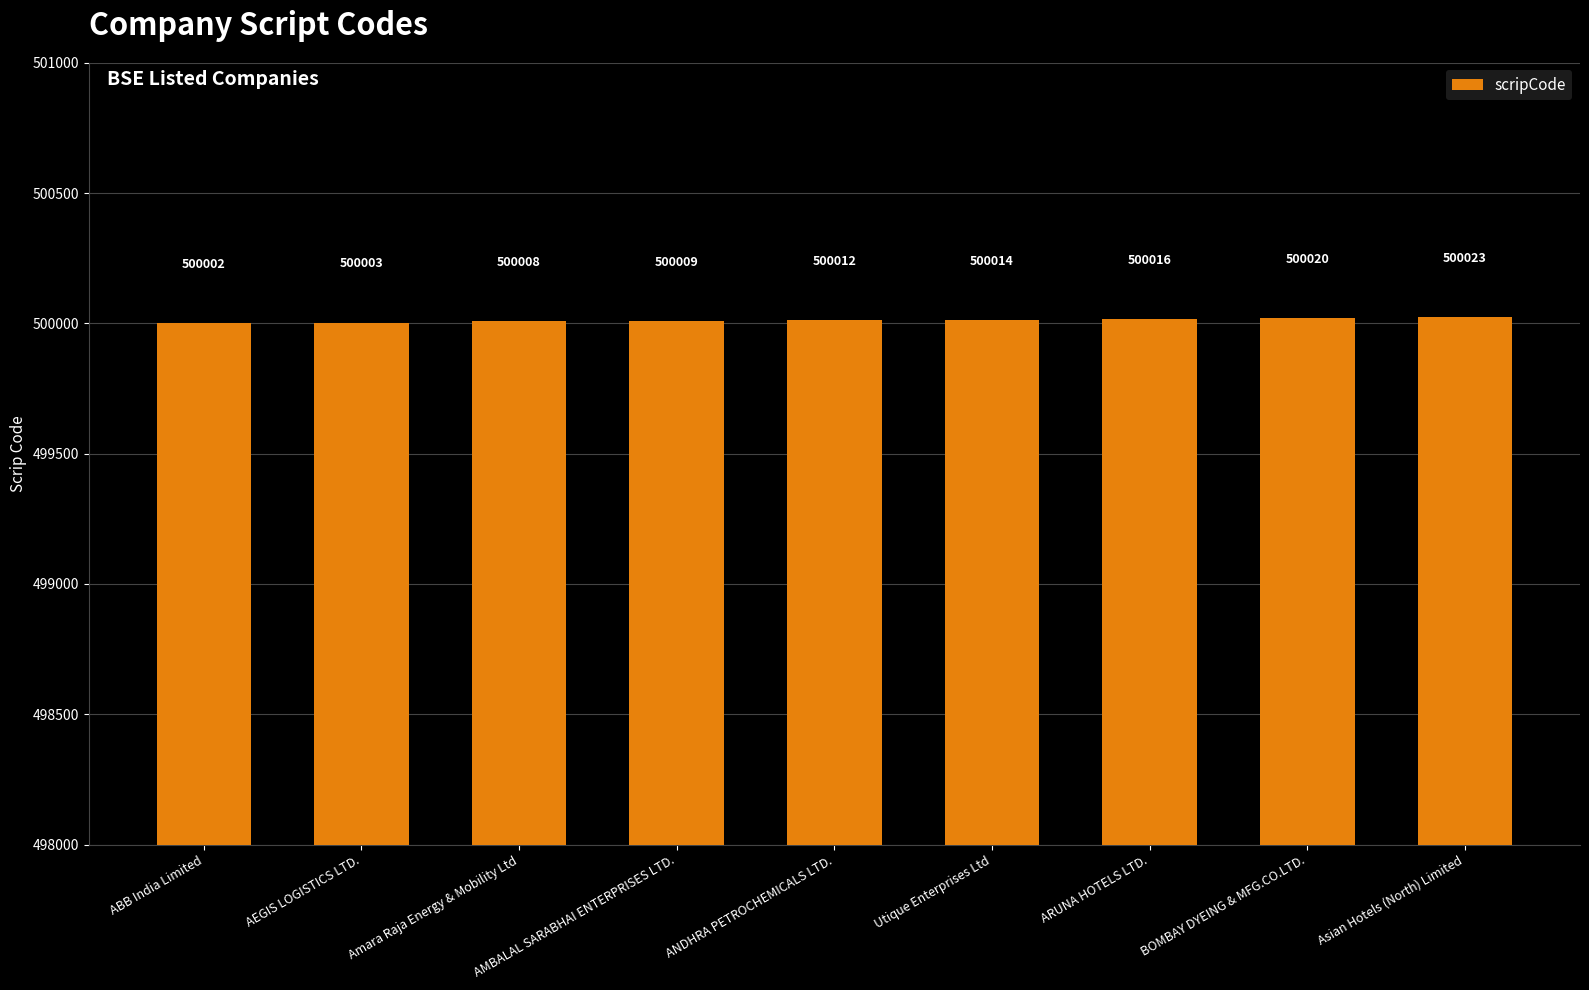

Reading left to right, list all the values displayed in this chart.

500002	500003	500008	500009	500012	500014	500016	500020	500023